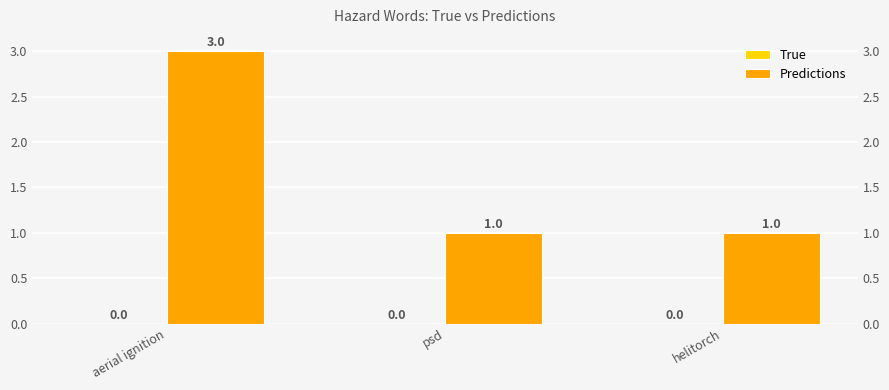

What position from the left is helitorch?

3